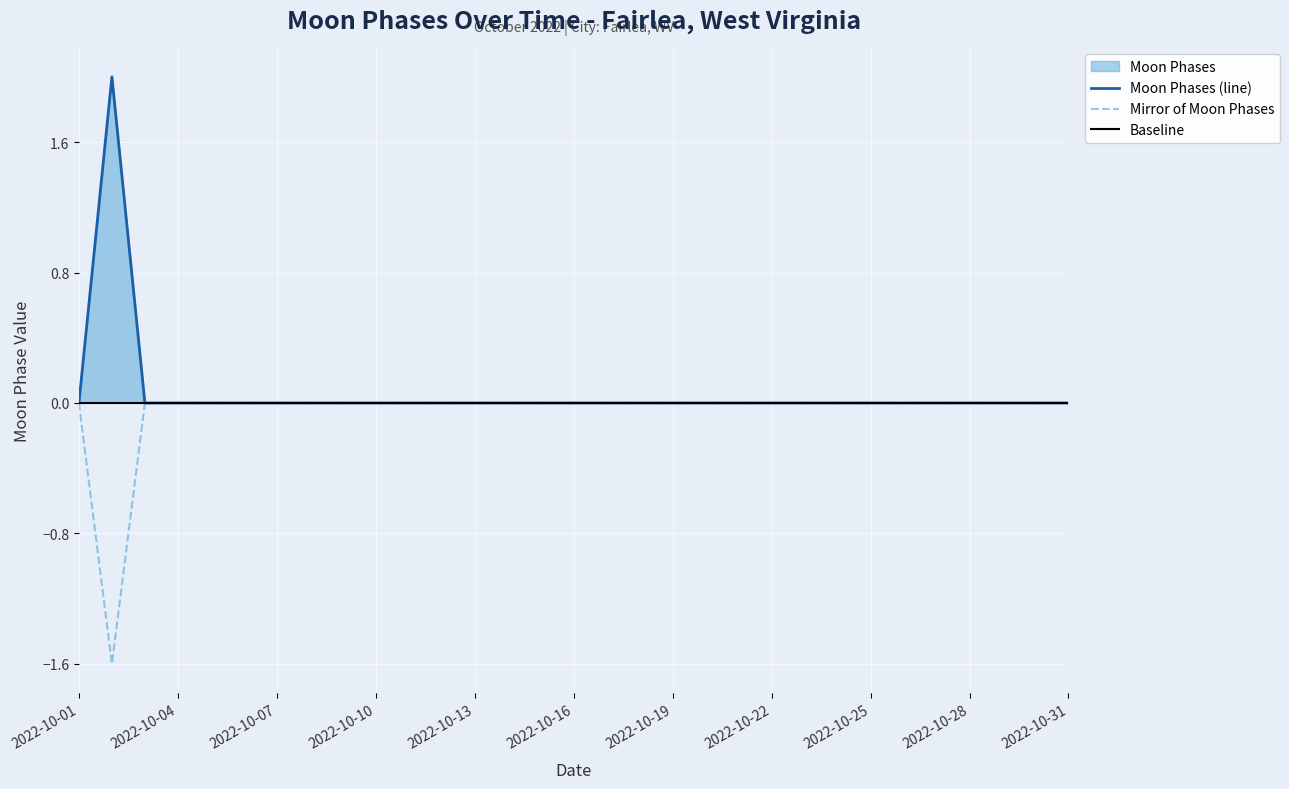

Reading left to right, transcribe all the data shown in this chart.

0	2	0	0	0	0	0	0	0	0	0	0	0	0	0	0	0	0	0	0	0	0	0	0	0	0	0	0	0	0	0